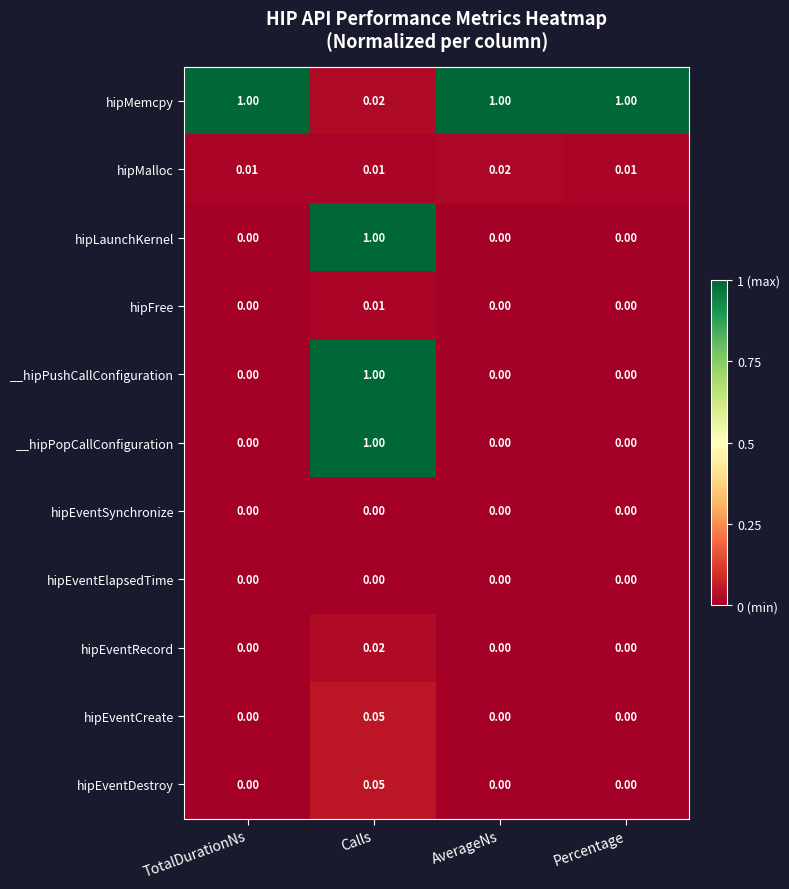

Which series changed the most between AverageNs and Percentage?

hipMalloc